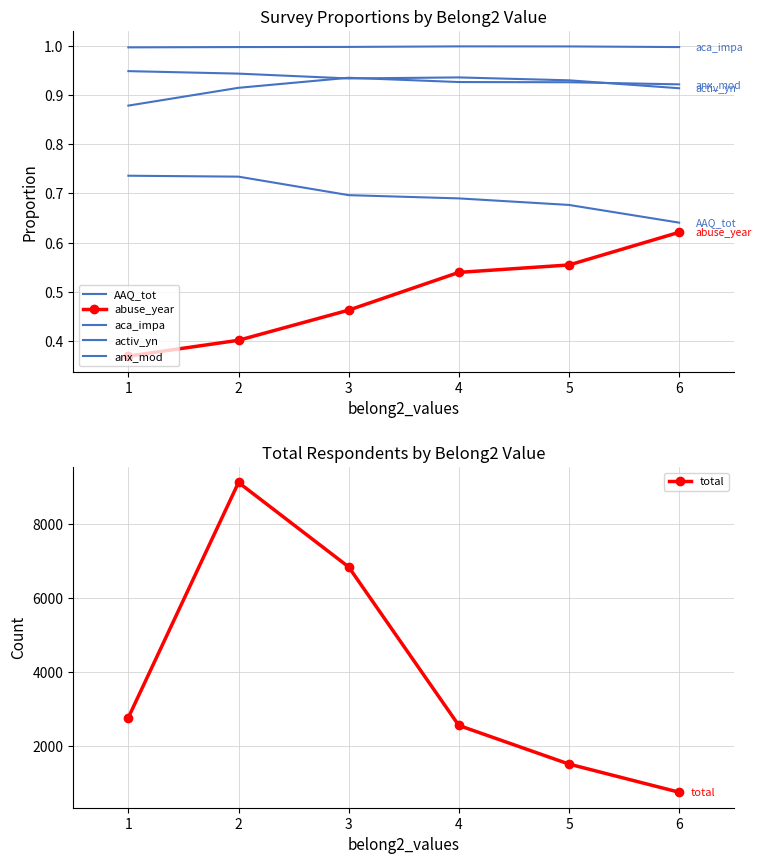

Is it true that activ_yn equals 0.5 at 5?

False